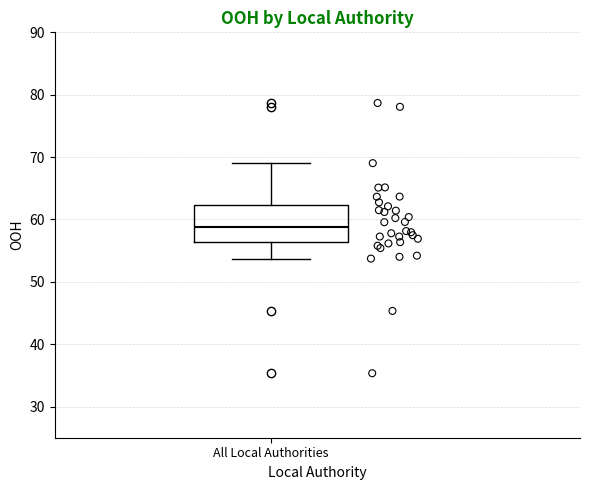

Read this box plot against the y-axis: the position of the median line, the range covered by the box, and the ends of both whiskers. The values are not printed on the chart, so give them approximately, as read against the axis.

median 59, box 56 to 62, whiskers 54 to 69